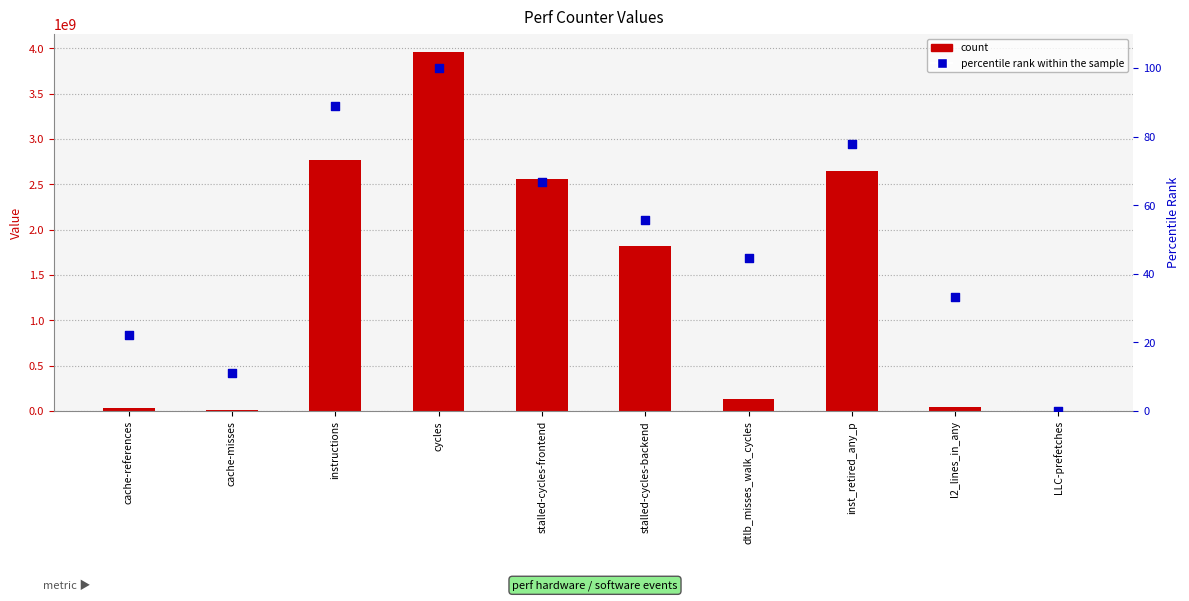

At how many categories does at least one series exceed 2825474288?

1